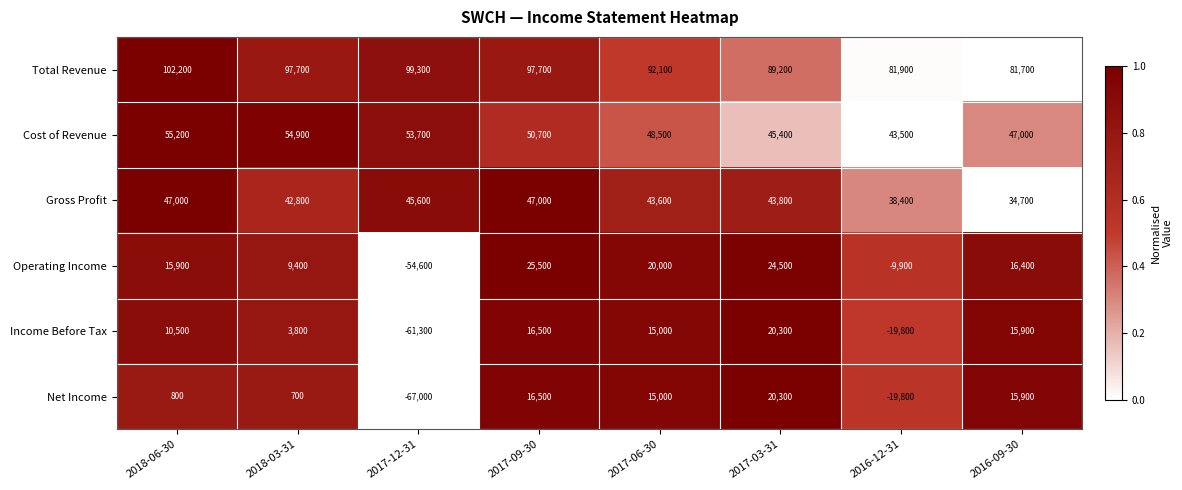

What is the spread (max minus min) of values at 2016-12-31?

101700